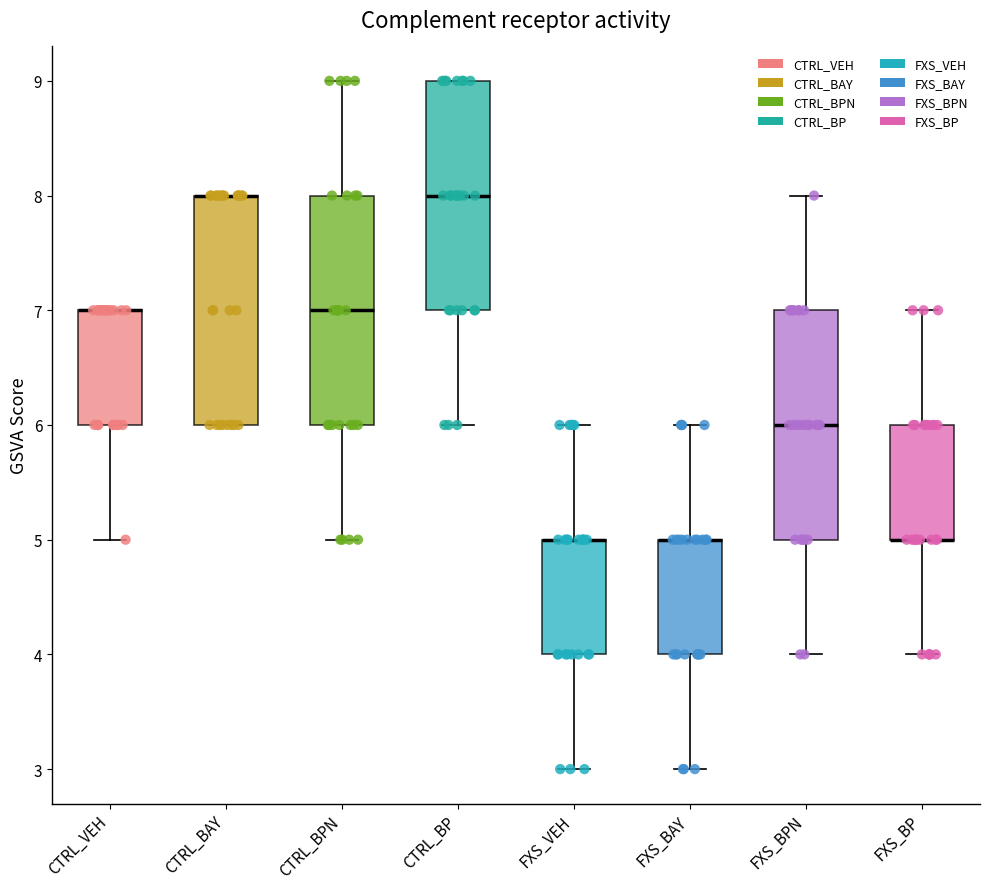

Where is the upper edge of the box for CTRL_BPN on the y-axis? The values are not printed on the chart, so give them approximately, as read against the axis.

8